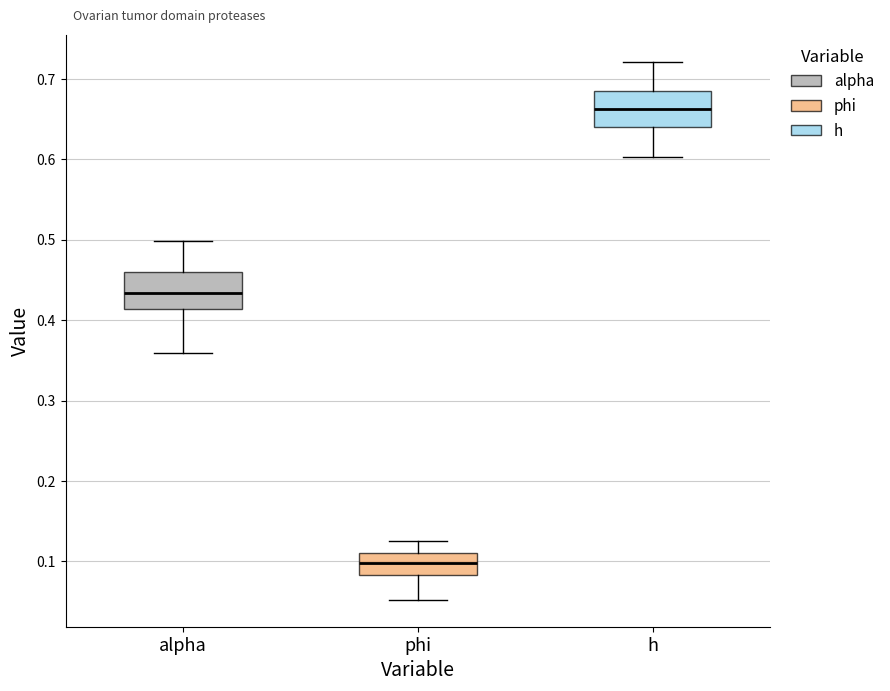

Where is the lower edge of the box for alpha on the y-axis? The values are not printed on the chart, so give them approximately, as read against the axis.

0.41